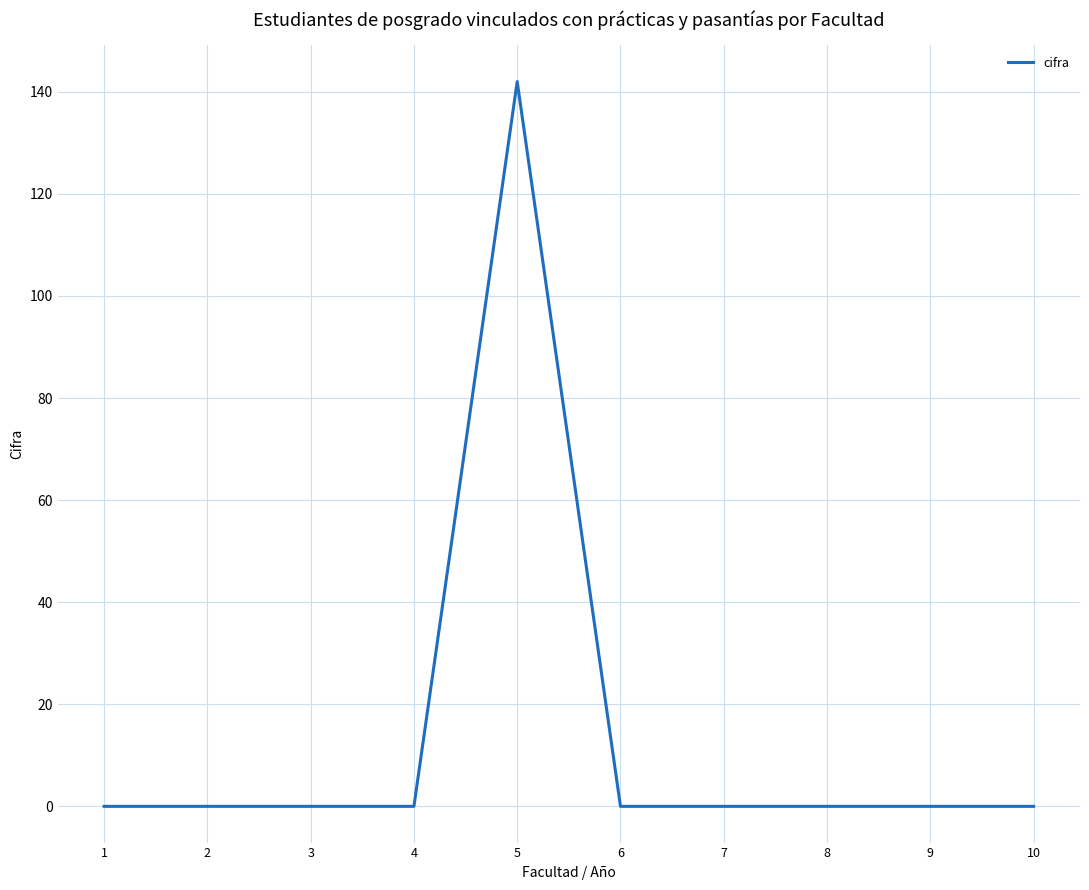

What is the maximum value shown in the chart?

142